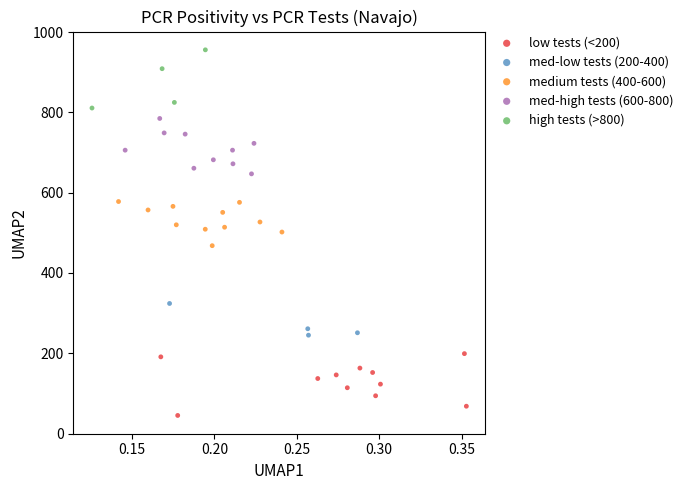

Which series contains the highest Y value?

high tests (>800)